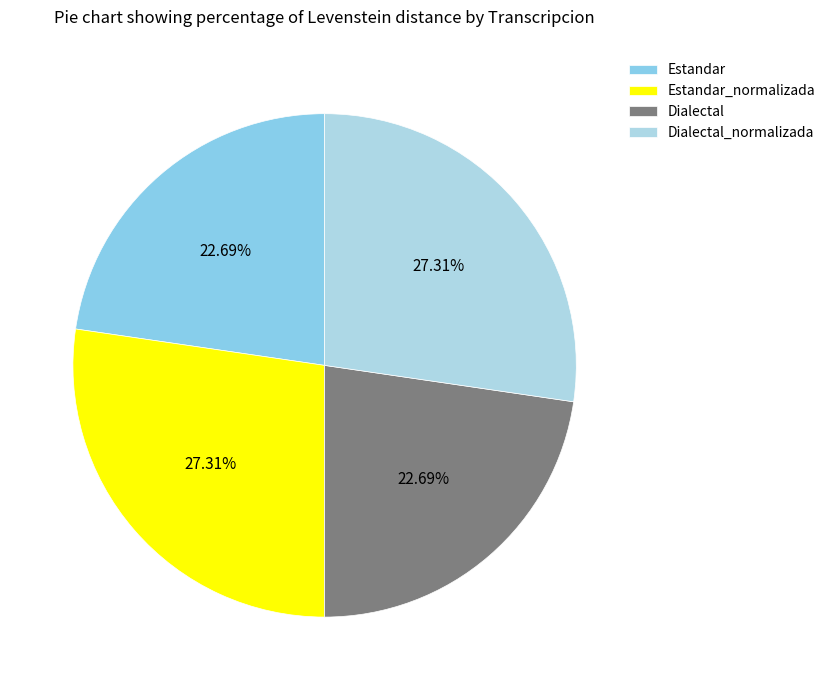

What percentage do Estandar_normalizada and Estandar together represent?

50.0%